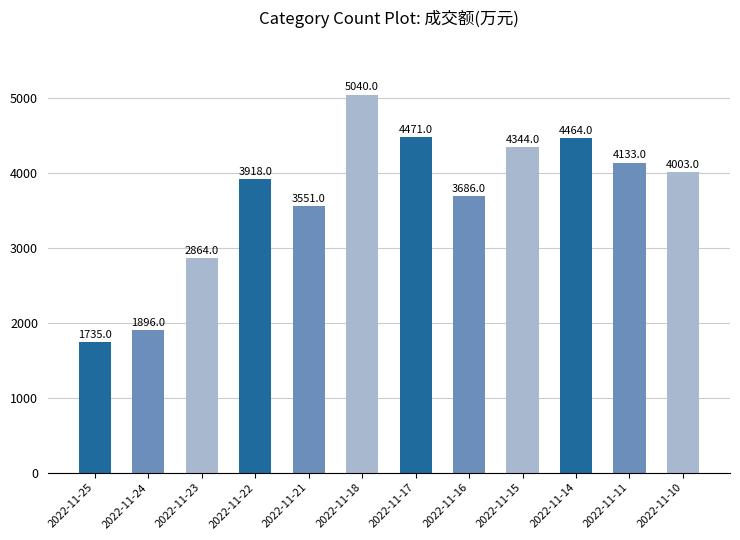

How many bars are there in total?

12